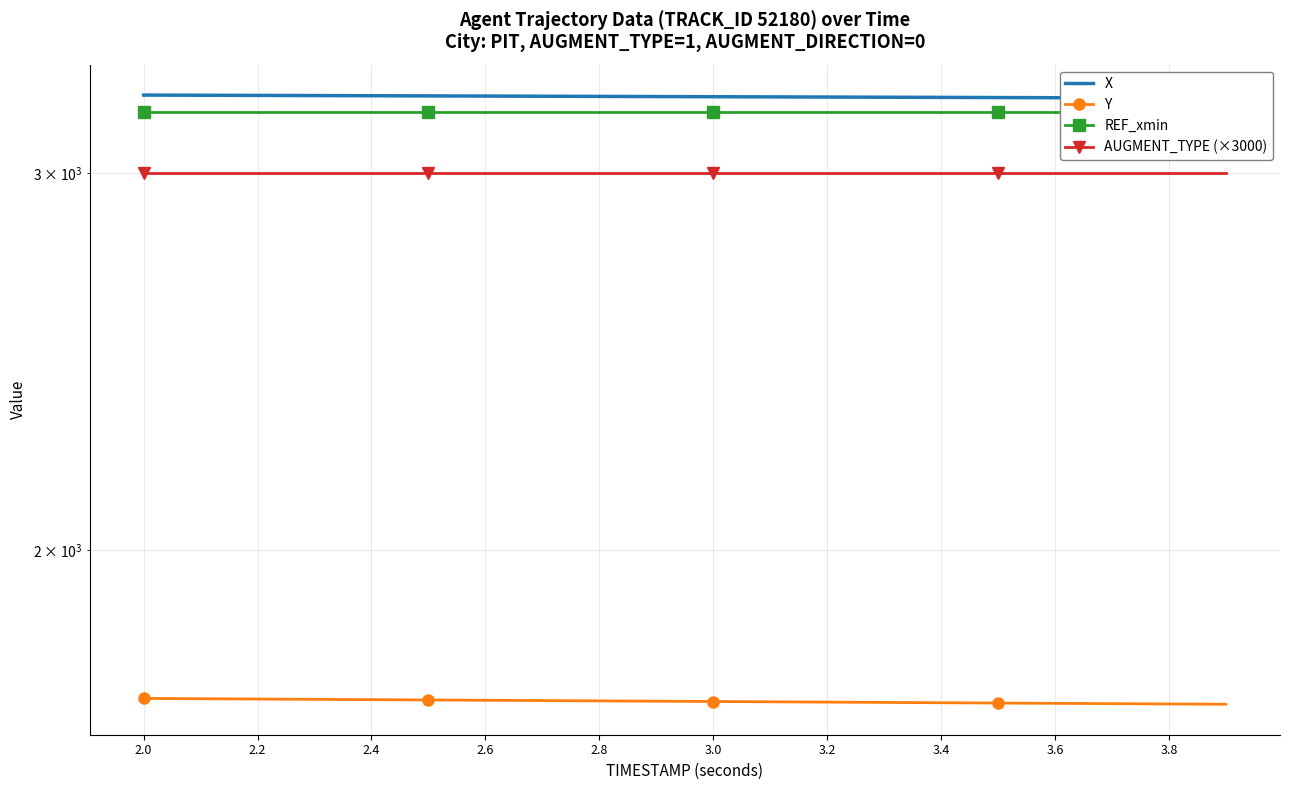

Where is REF_xmin nearest to the value 3203?

2.0